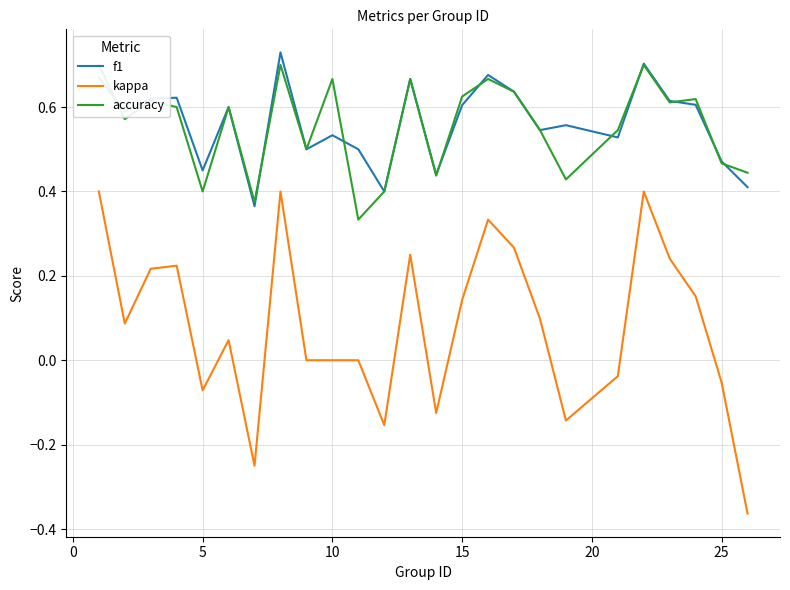

True or false: accuracy and kappa cross at least once.

False